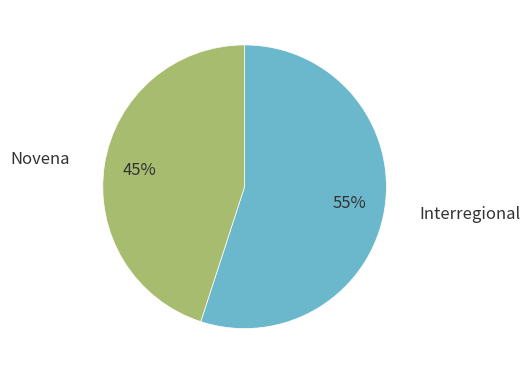

To the nearest percent, what is the combined percentage of Interregional and Novena?

100%